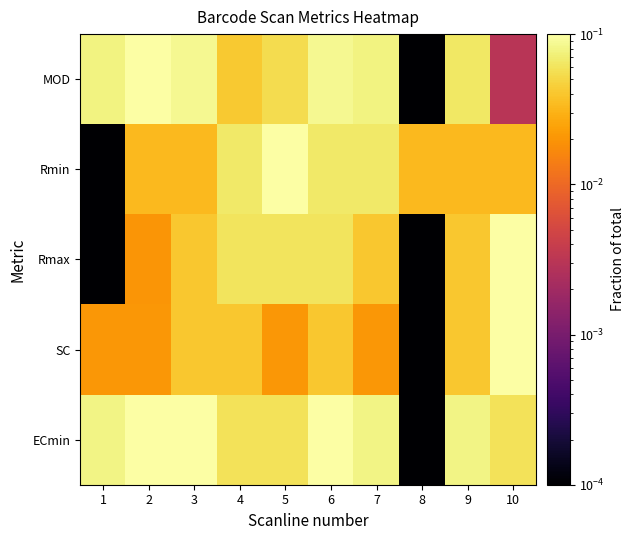

Which series has the largest total across all categories?

ECmin